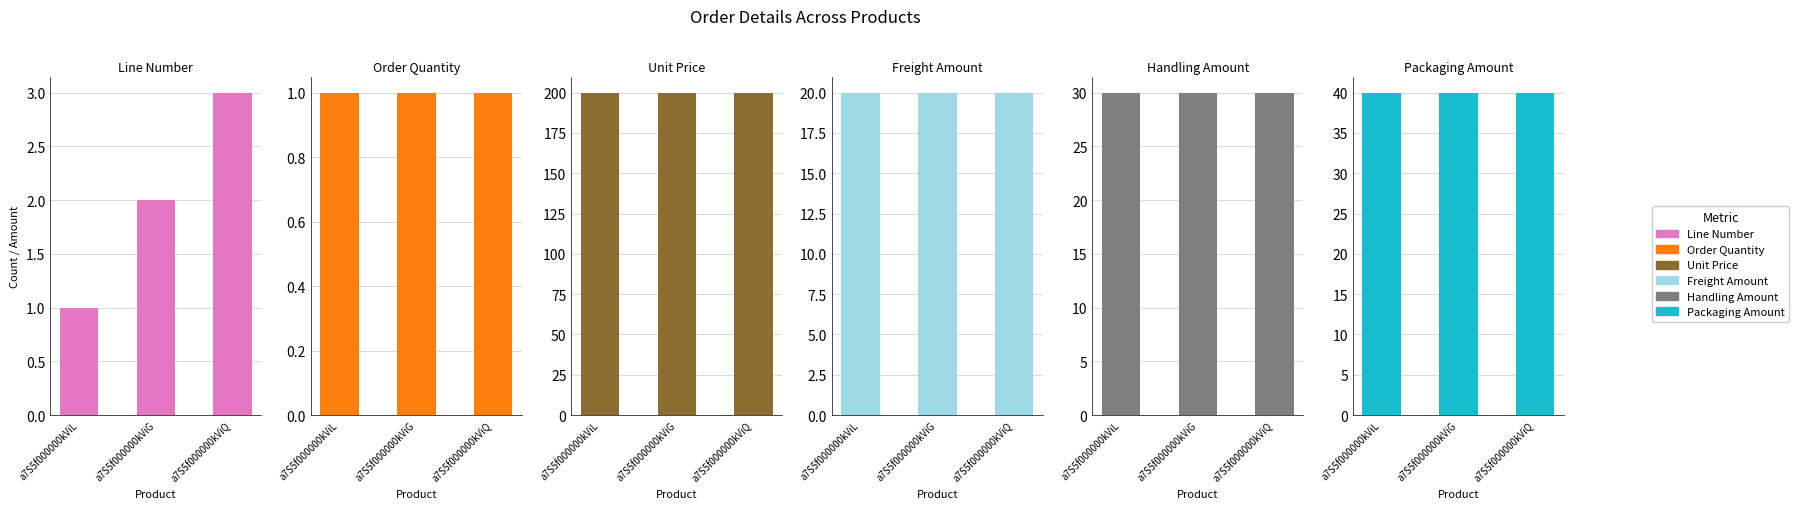

Which series has the largest total across all categories?

Unit Price